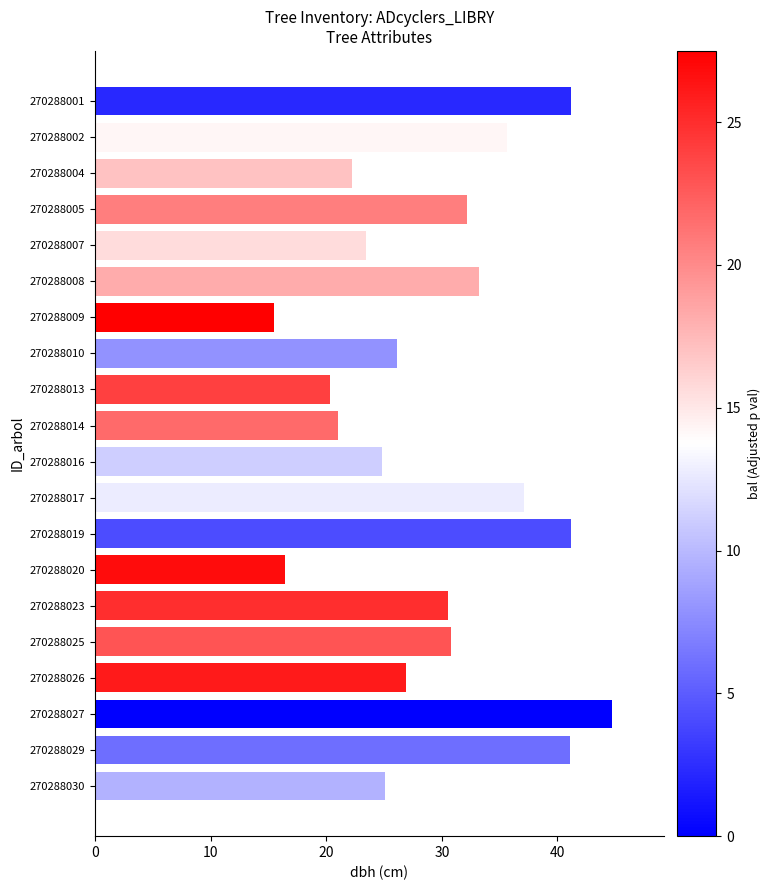

What is the change in value from 270288026 to 270288002?

+8.8